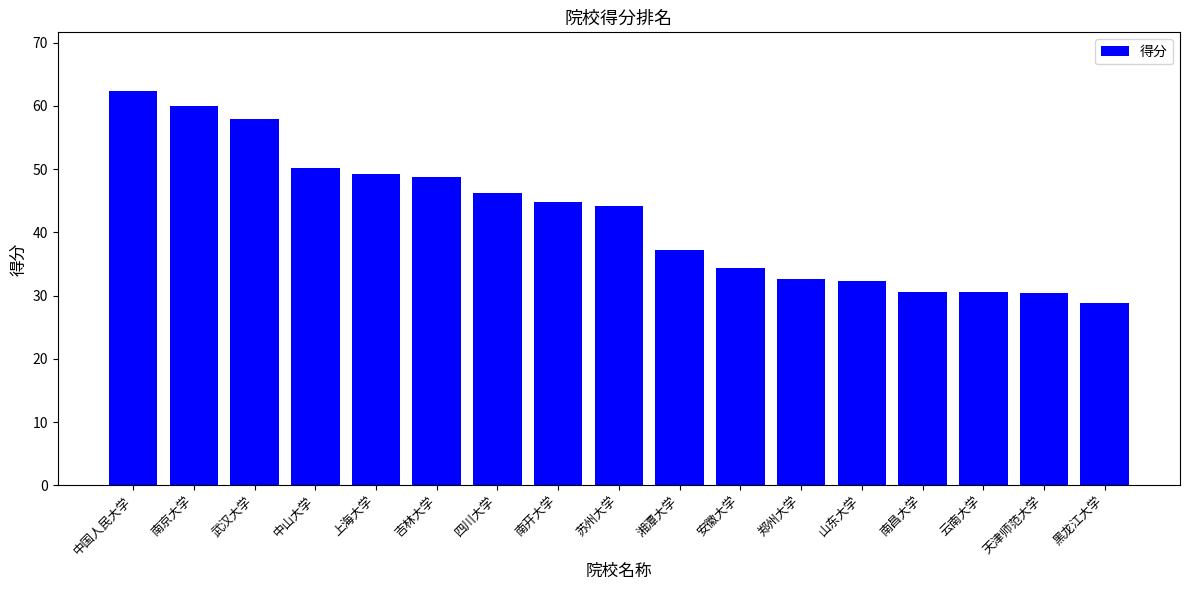

What is the label of the 12th bar from the right?

吉林大学